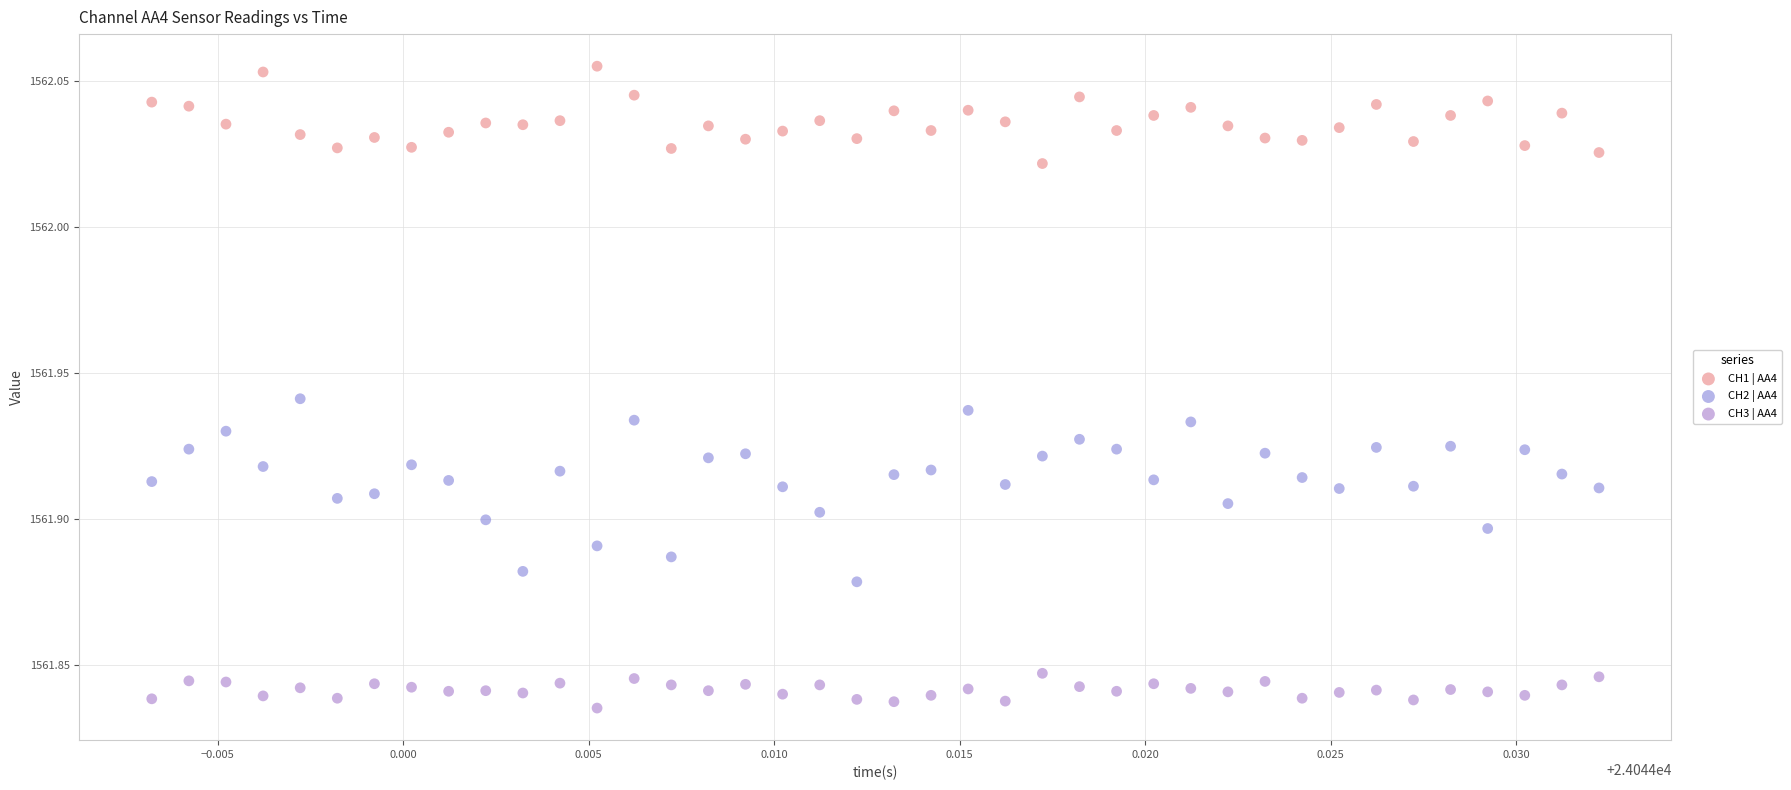

Which series contains the lowest Y value?

CH3 | AA4